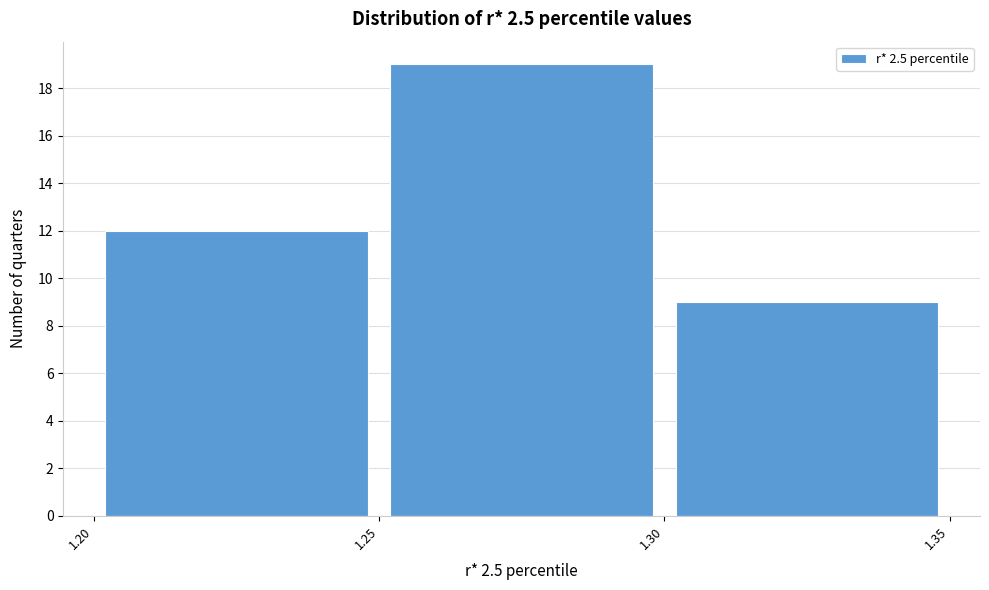

Reading left to right, list every bar in this chart as the range it spans on the x-axis followed by its height. The values are not printed on the chart, so give them approximately, as read against the axis.

1.20 to 1.25: 12
1.25 to 1.30: 19
1.30 to 1.35: 9